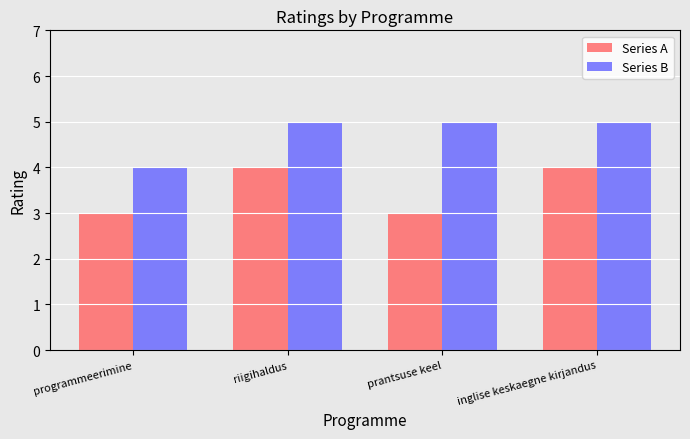

What is the label of the 2nd bar from the right?

prantsuse keel